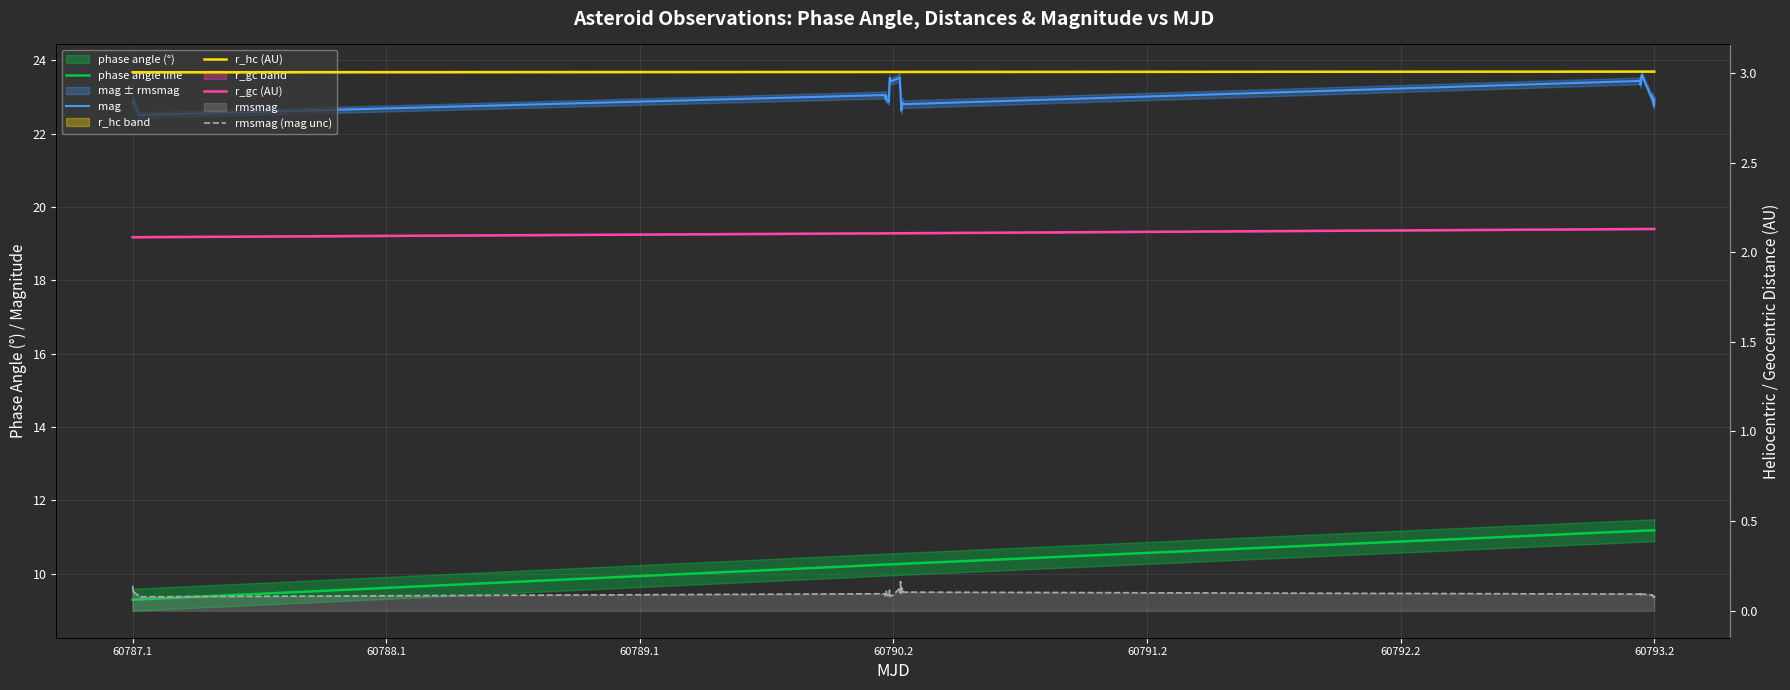

Reading left to right, list all the values displayed in this chart.

phase angle line: 9.3	9.3	9.3	9.3	9.3	9.3	9.3	10.2	10.2	10.2	10.2	10.2	10.2	10.2	10.2	10.2	10.3	10.3	10.3	10.3	10.3	10.3	10.3	10.3	10.3	10.3	10.3	11.2	11.2	11.2	11.2	11.2	11.2	11.2	11.2	11.2	11.2	11.2	11.2	11.2
mag: 22.9	22.8	22.9	22.8	22.6	22.6	22.5	23.1	23.0	23.0	22.9	22.9	23.5	23.5	23.5	23.4	23.4	23.5	23.3	23.1	22.7	22.6	22.8	22.8	22.9	22.8	22.8	23.4	23.5	23.4	23.3	23.4	23.6	23.6	23.0	23.0	22.9	22.8	22.7	22.9
r_hc (AU): 3.0	3.0	3.0	3.0	3.0	3.0	3.0	3.0	3.0	3.0	3.0	3.0	3.0	3.0	3.0	3.0	3.0	3.0	3.0	3.0	3.0	3.0	3.0	3.0	3.0	3.0	3.0	3.0	3.0	3.0	3.0	3.0	3.0	3.0	3.0	3.0	3.0	3.0	3.0	3.0
r_gc (AU): 2.1	2.1	2.1	2.1	2.1	2.1	2.1	2.1	2.1	2.1	2.1	2.1	2.1	2.1	2.1	2.1	2.1	2.1	2.1	2.1	2.1	2.1	2.1	2.1	2.1	2.1	2.1	2.1	2.1	2.1	2.1	2.1	2.1	2.1	2.1	2.1	2.1	2.1	2.1	2.1
rmsmag (mag unc): 0.1	0.1	0.1	0.1	0.1	0.1	0.1	0.1	0.1	0.1	0.1	0.1	0.1	0.1	0.1	0.1	0.1	0.1	0.1	0.2	0.1	0.1	0.1	0.1	0.1	0.1	0.1	0.1	0.1	0.1	0.1	0.1	0.1	0.1	0.1	0.1	0.1	0.1	0.1	0.1